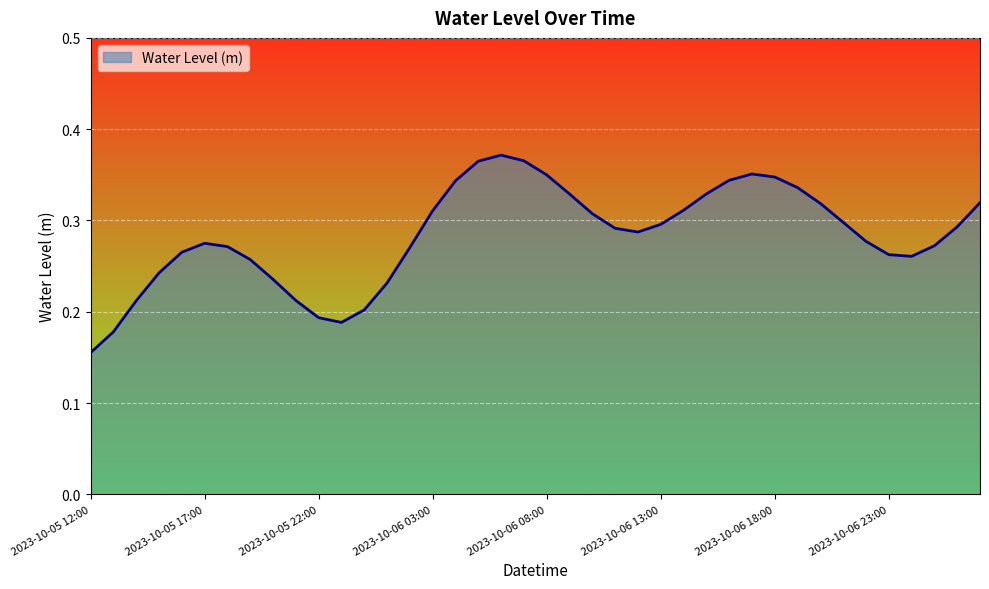

True or false: there are more than 0 points higher than both neighbors.

True